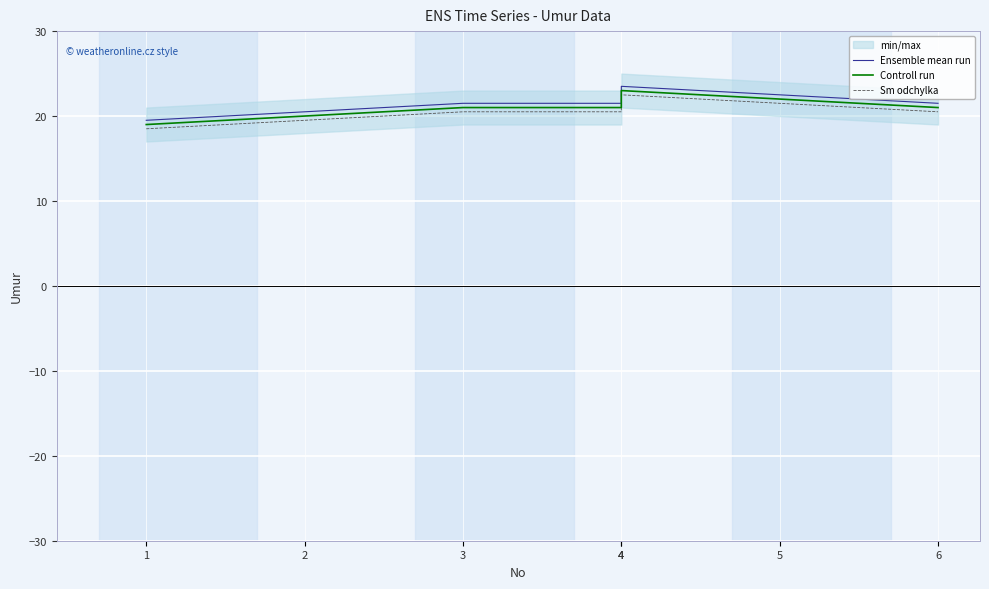

Which series has the largest total across all categories?

Ensemble mean run